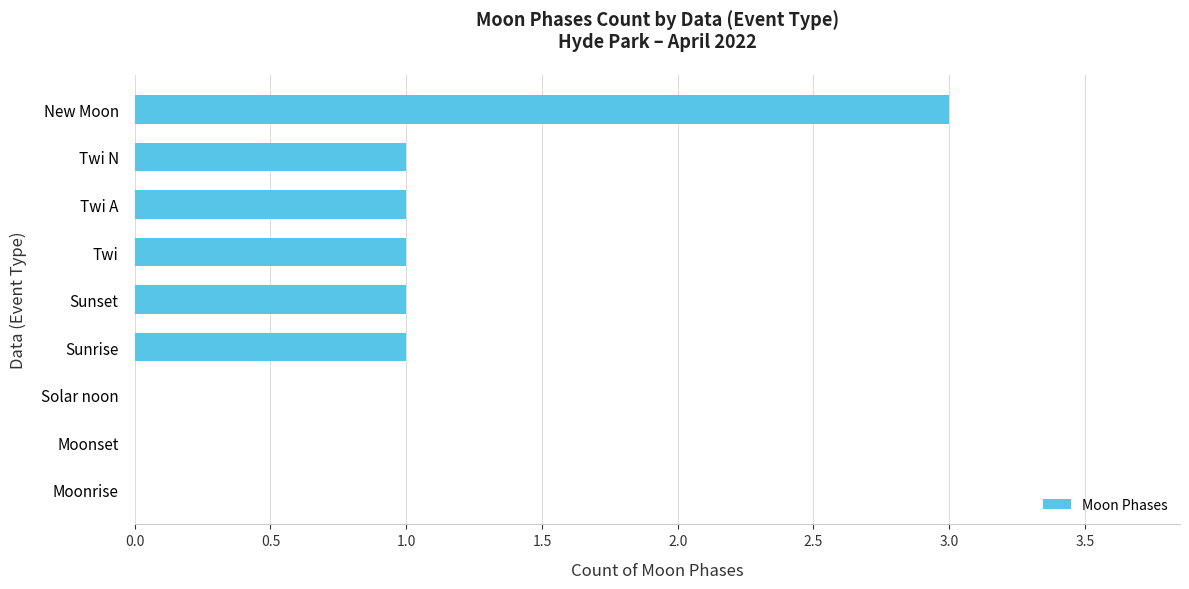

Reading bottom to top, extract all data points from this chart.

Moonrise=0	Moonset=0	Solar noon=0	Sunrise=1	Sunset=1	Twi=1	Twi A=1	Twi N=1	New Moon=3